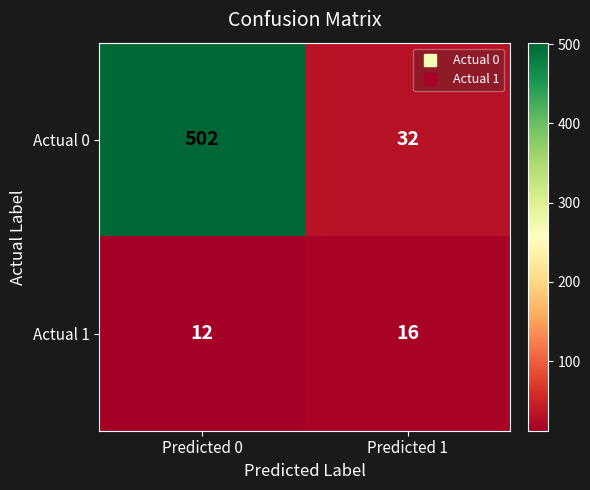

What is the difference between the highest and lowest values at Predicted 0?

490